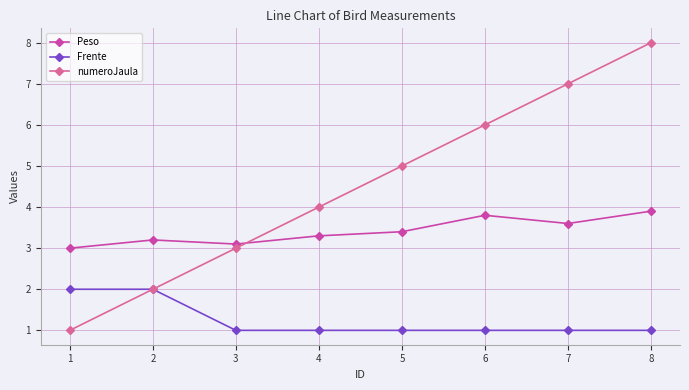

Is it true that Peso equals 5.2 at 7?

False